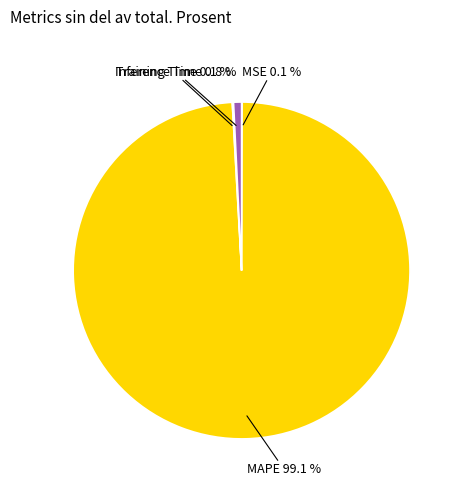

What is the largest slice in the pie chart?

MAPE